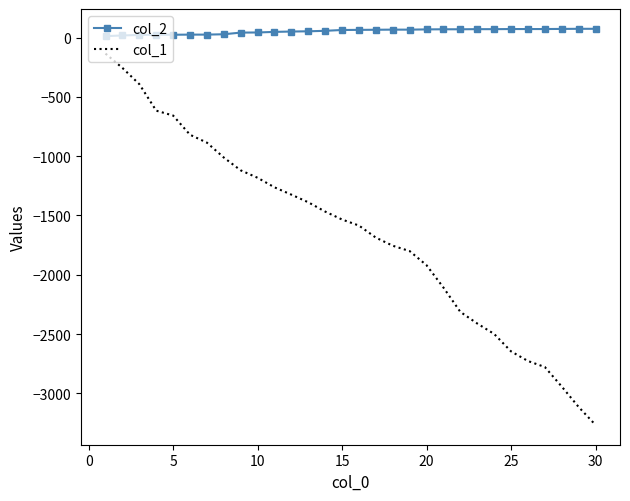

Which series has the largest range (max minus min)?

col_1